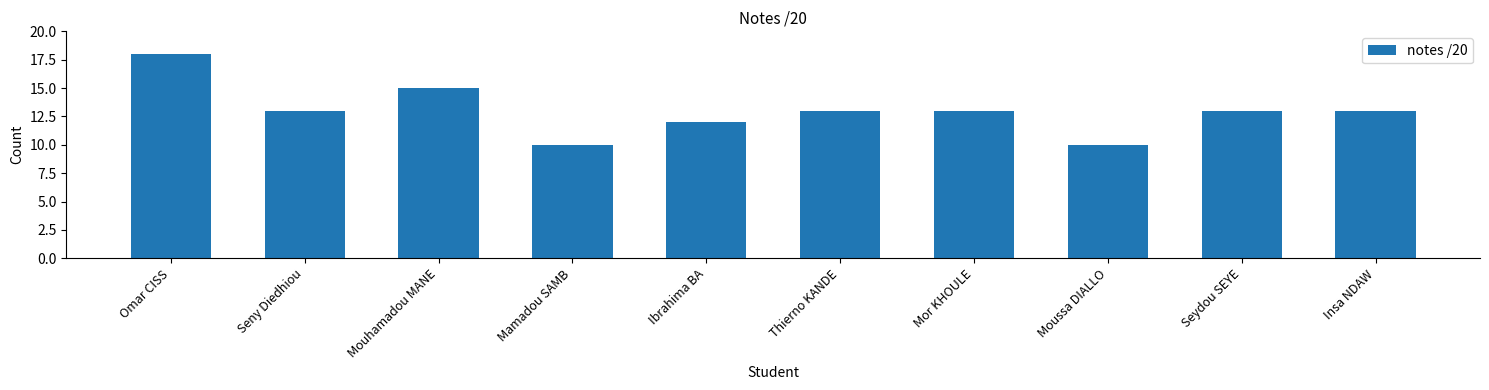

Where does the data first go above 13?

Omar CISS